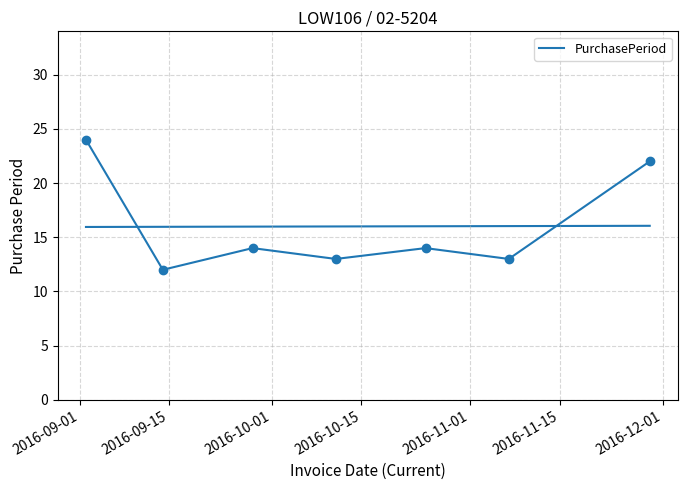

What is the change in value from 2016-09-01 to 2016-11-15?

-11